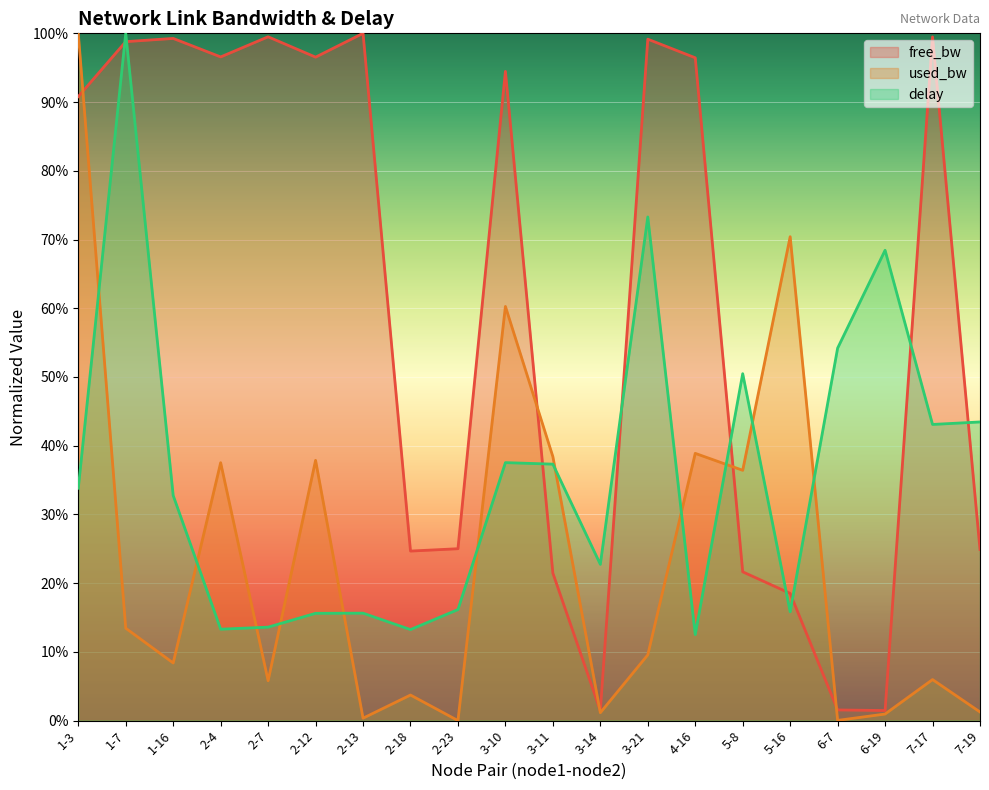

True or false: delay and used_bw intersect in this chart.

True